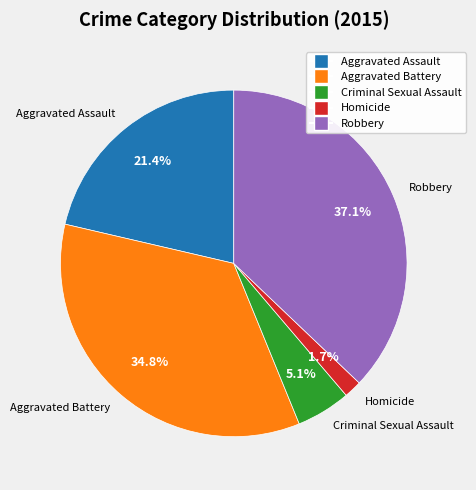

How many segments does this pie chart have?

5